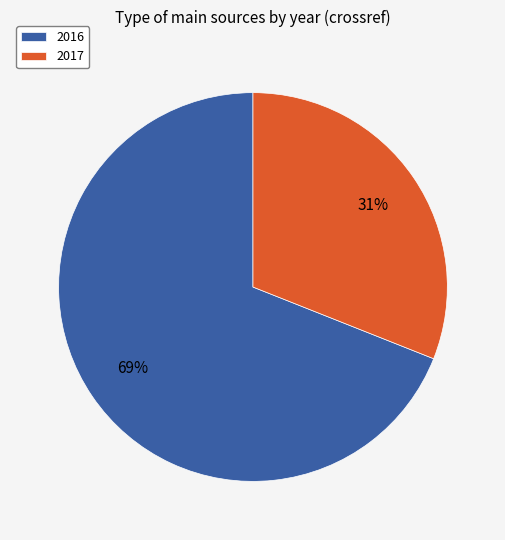

Which category accounts for the majority?

2016